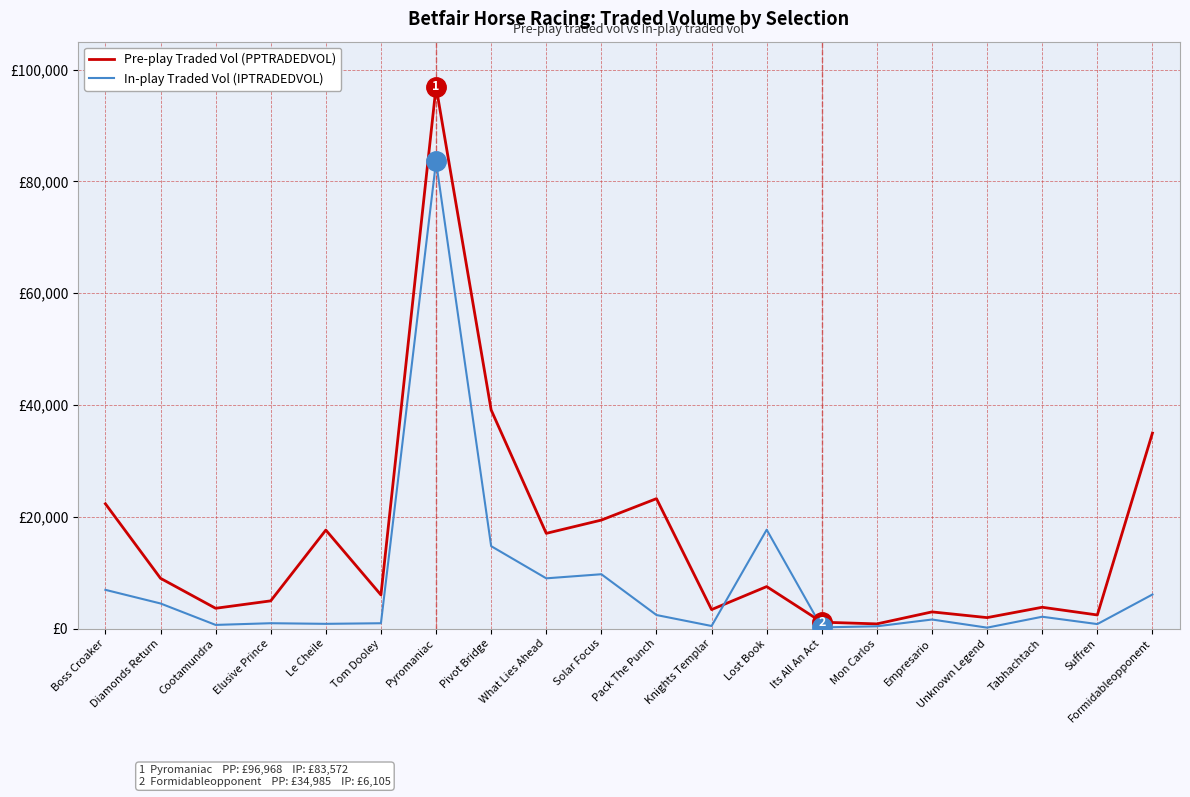

Does the chart have visible grid lines?

Yes